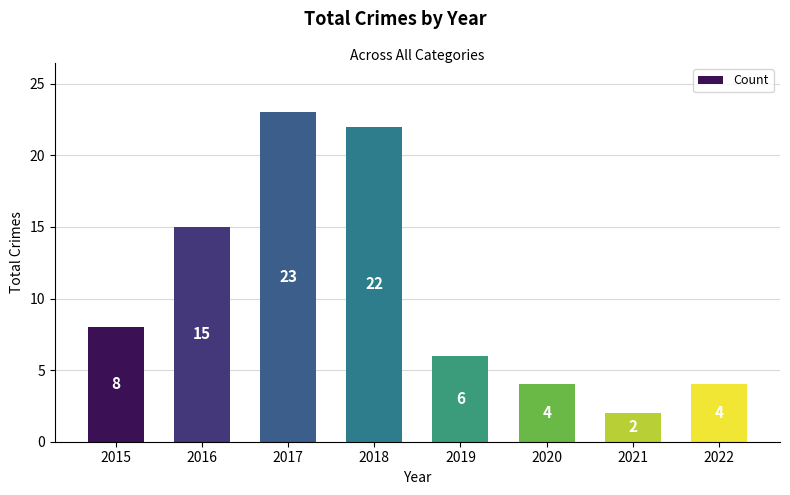

What value does the data have at 2020, to the nearest 5?

5